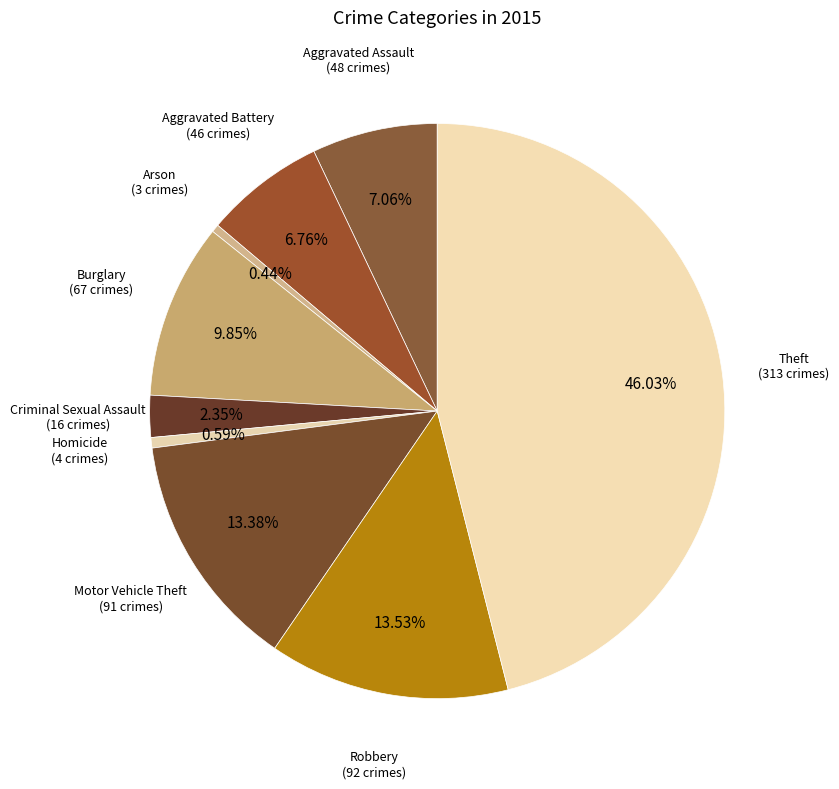

How many slices are in this pie chart?

9